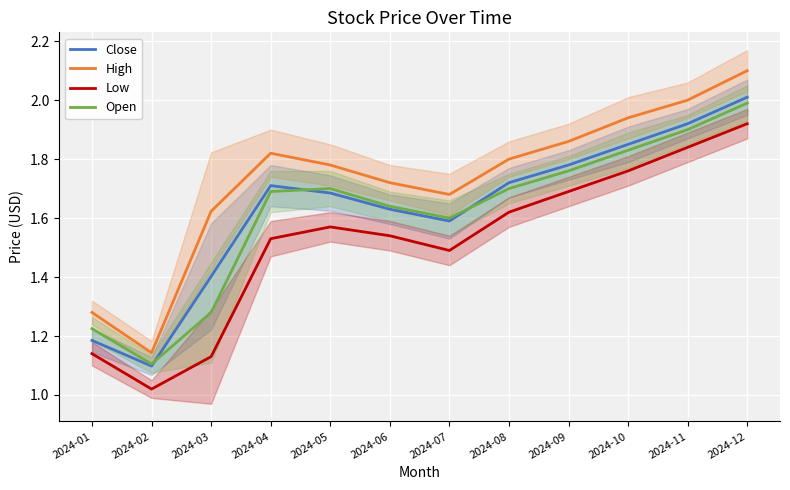

What is the value of the High point at the 7th from the left?

1.7